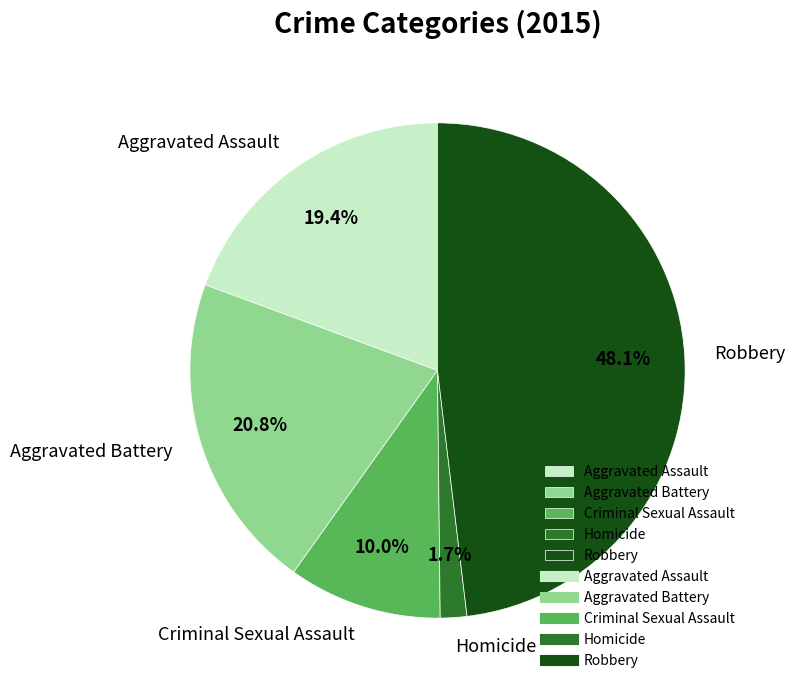

How many segments does this pie chart have?

5